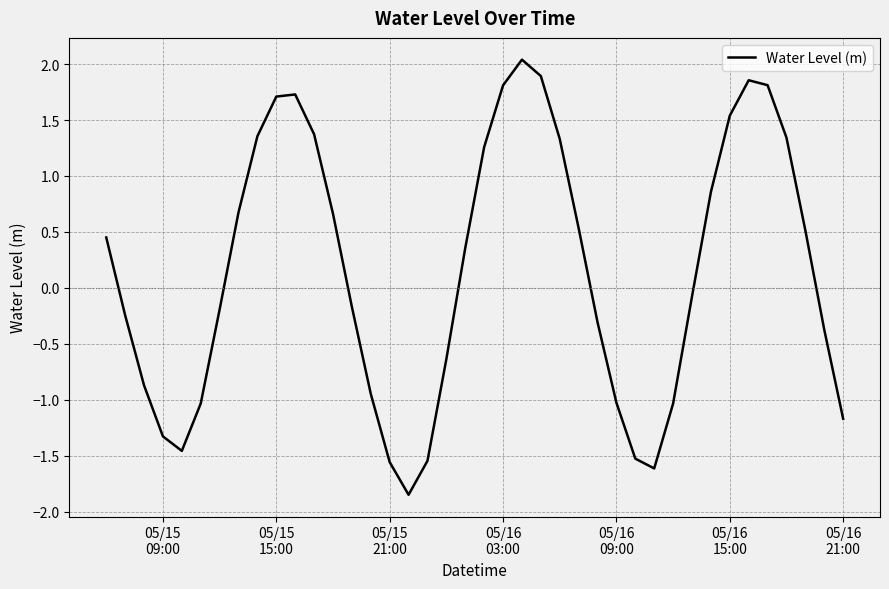

What is the difference between the maximum and minimum values?

3.9